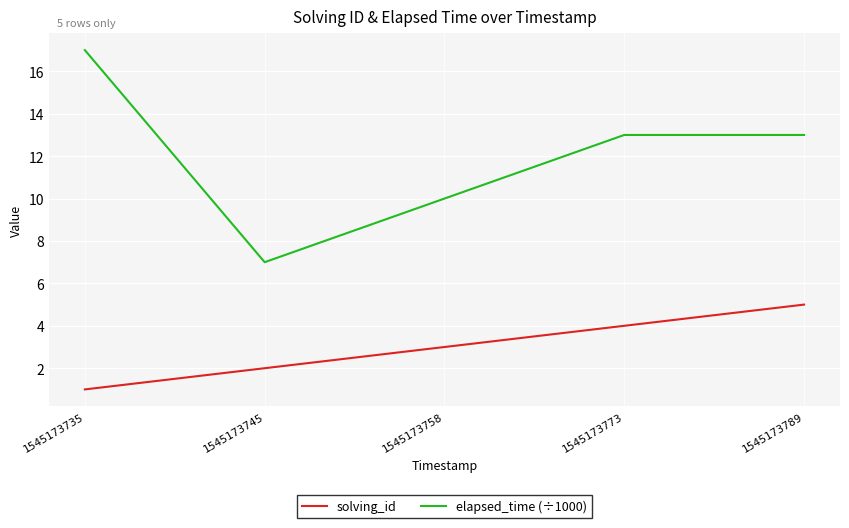

True or false: solving_id has more than 0 points higher than both neighbors.

False